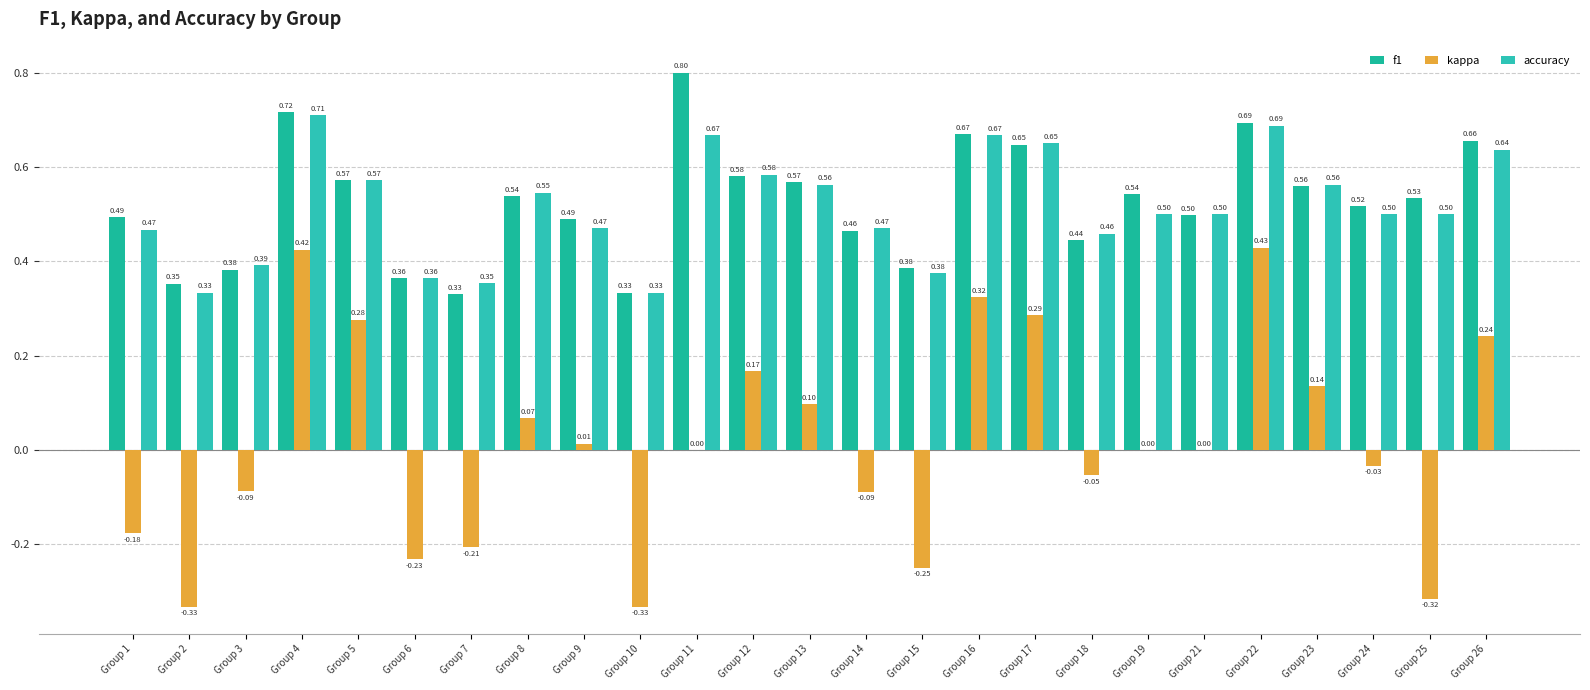

What are all the series names shown in the legend?

f1, kappa, accuracy